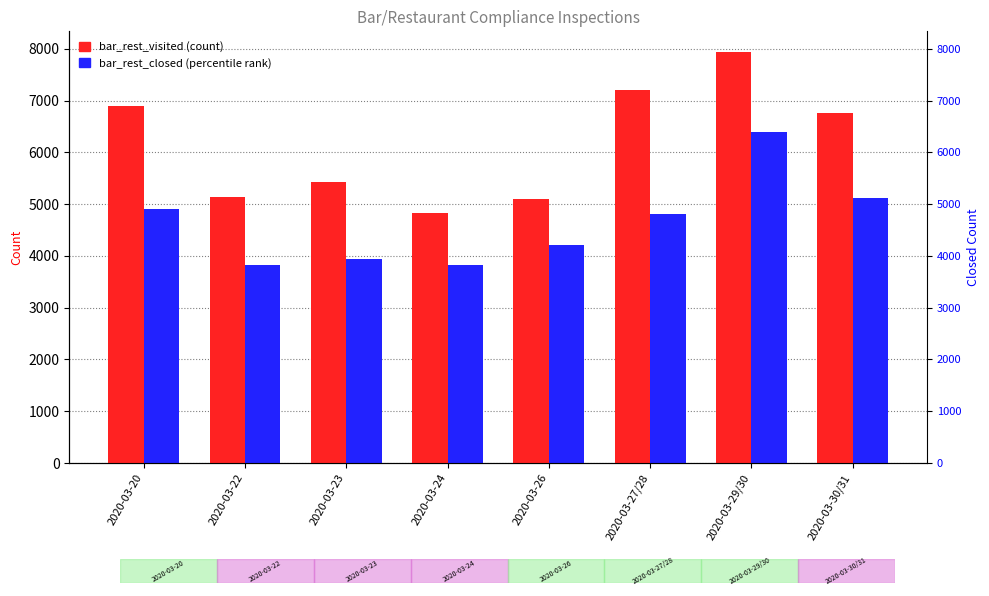

Between 2020-03-26 and 2020-03-27/28, which series saw the biggest shift?

bar_rest_visited